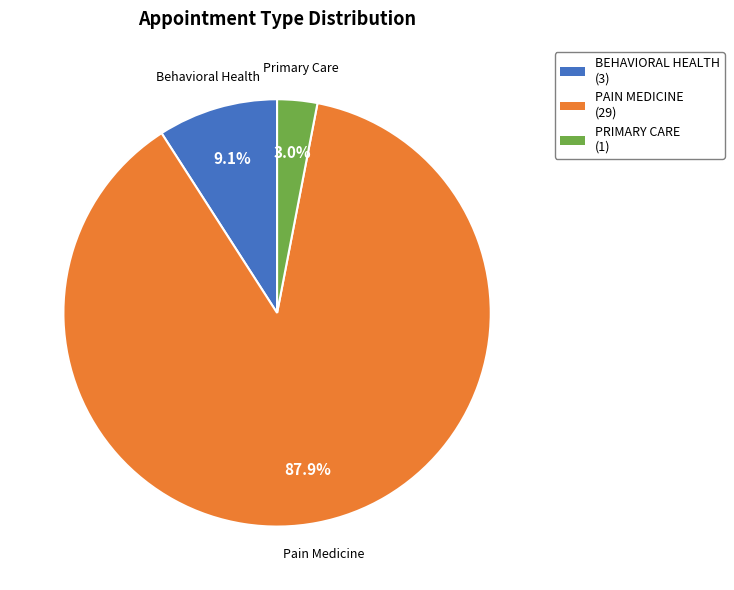

Count the number of slices in the pie.

3